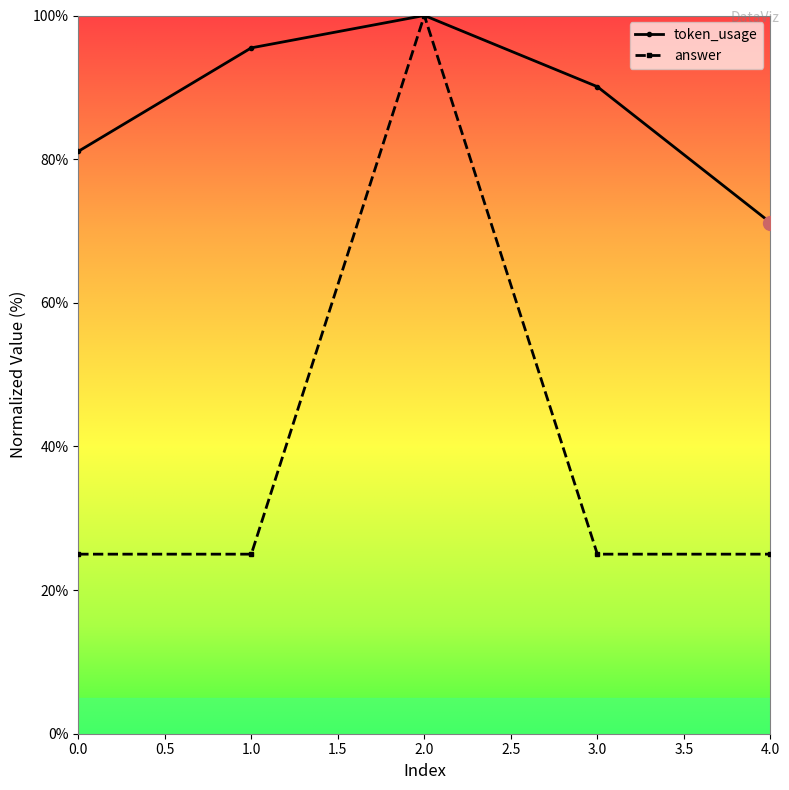

What is the highest value of the token_usage series?

100.0